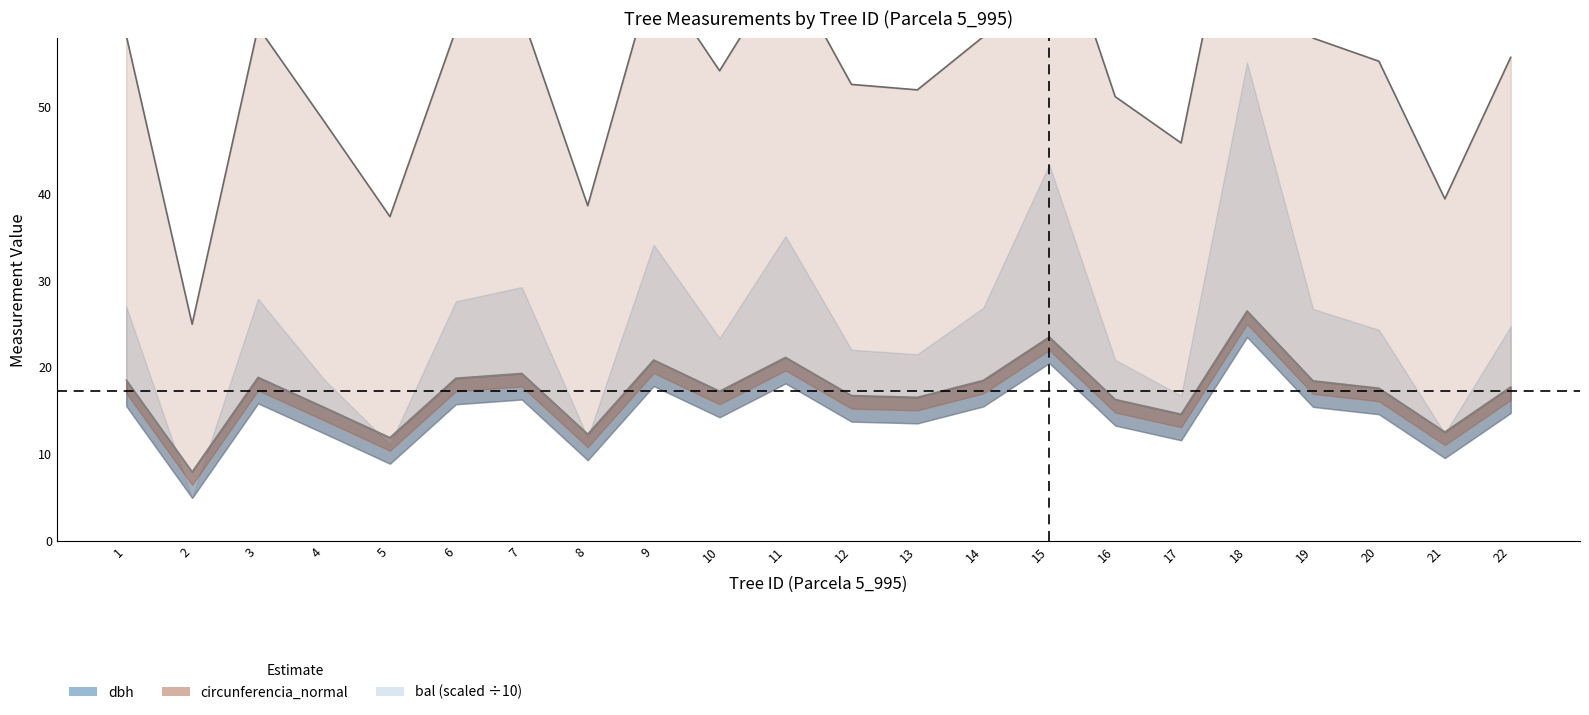

True or false: dbh and bal cross at least once.

False